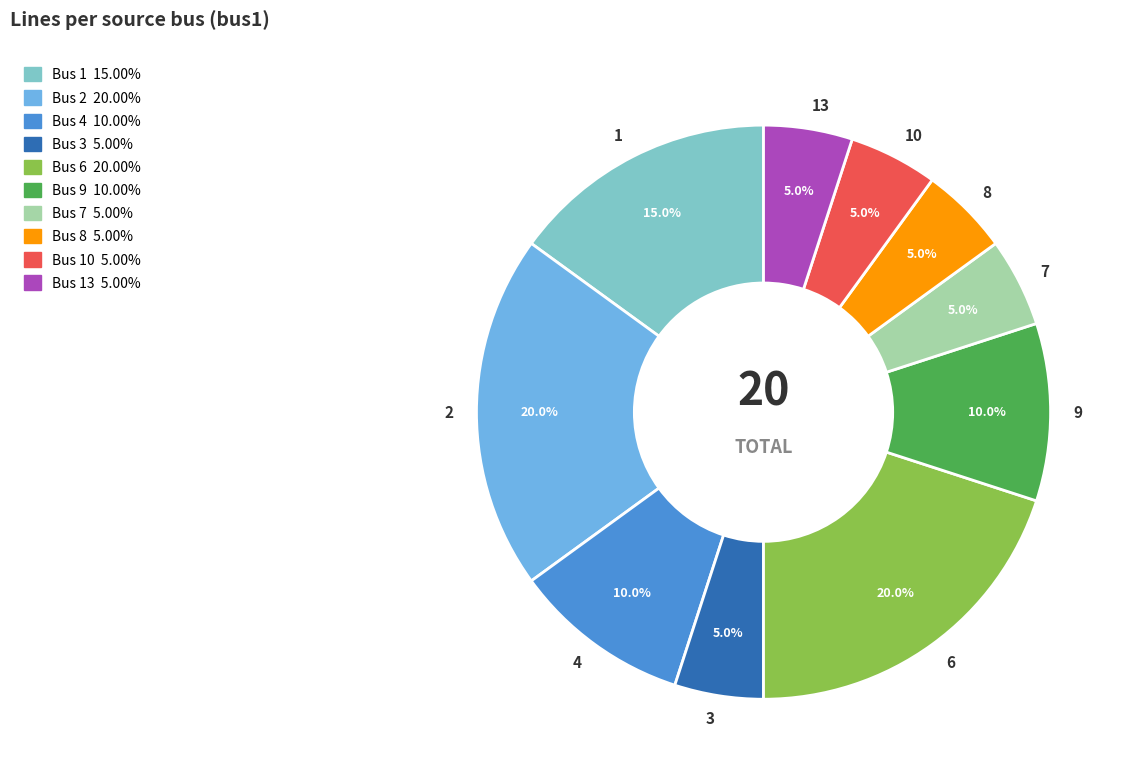

What percentage is NOT represented by 3?

95.0%